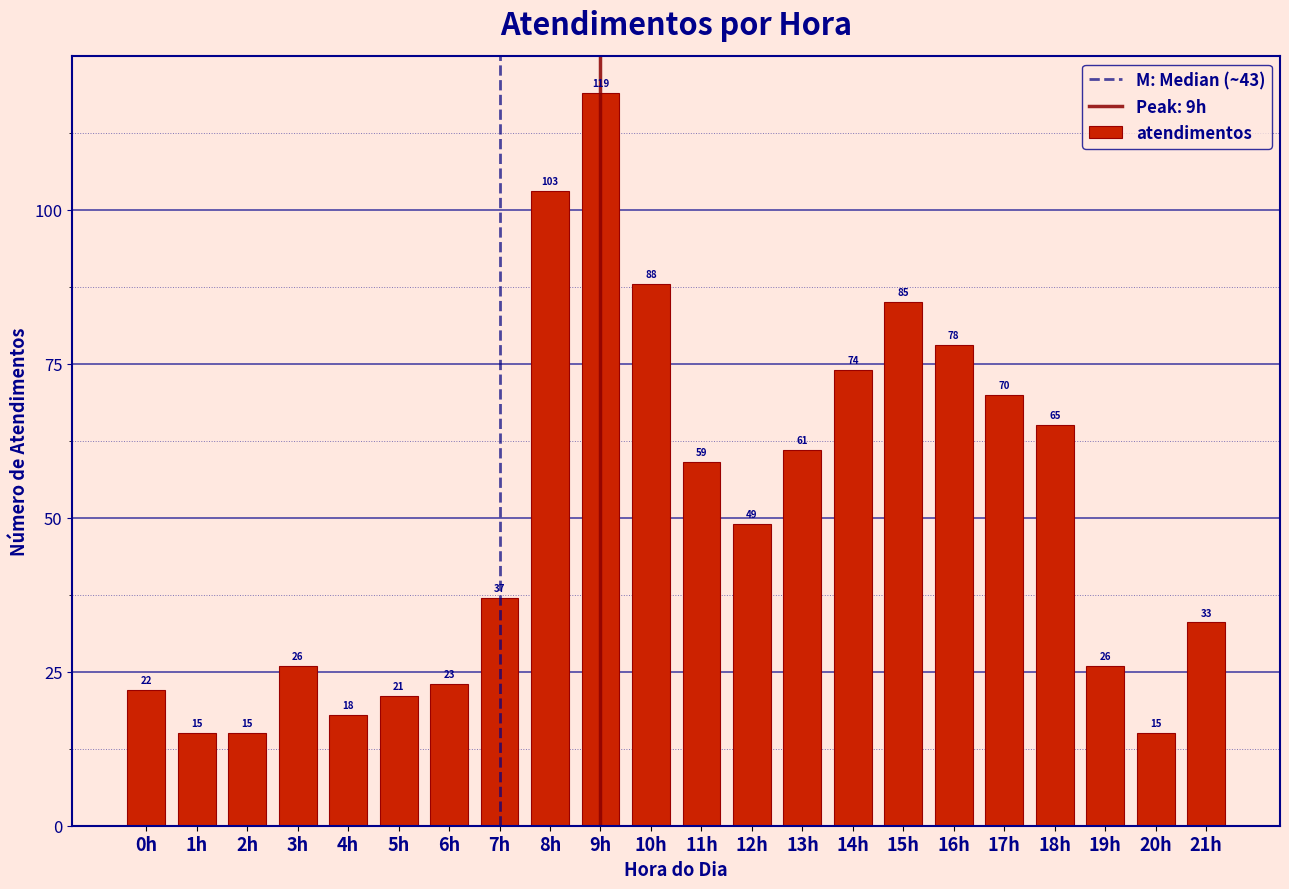

Reading right to left, transcribe all the data shown in this chart.

21h=33	20h=15	19h=26	18h=65	17h=70	16h=78	15h=85	14h=74	13h=61	12h=49	11h=59	10h=88	9h=119	8h=103	7h=37	6h=23	5h=21	4h=18	3h=26	2h=15	1h=15	0h=22